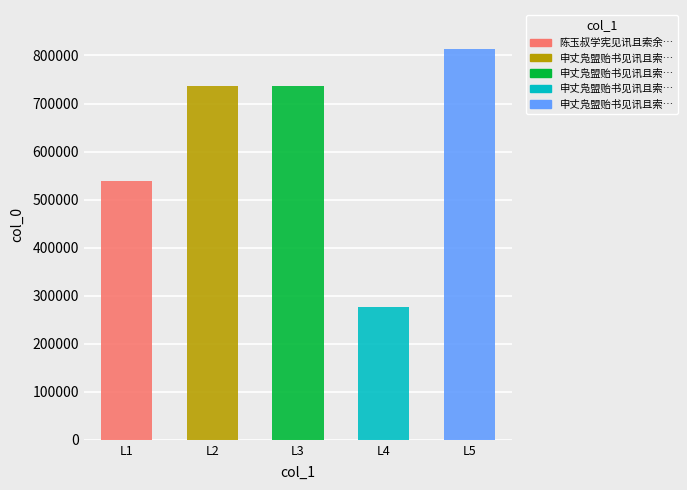

What is the minimum value shown in the chart?

275800